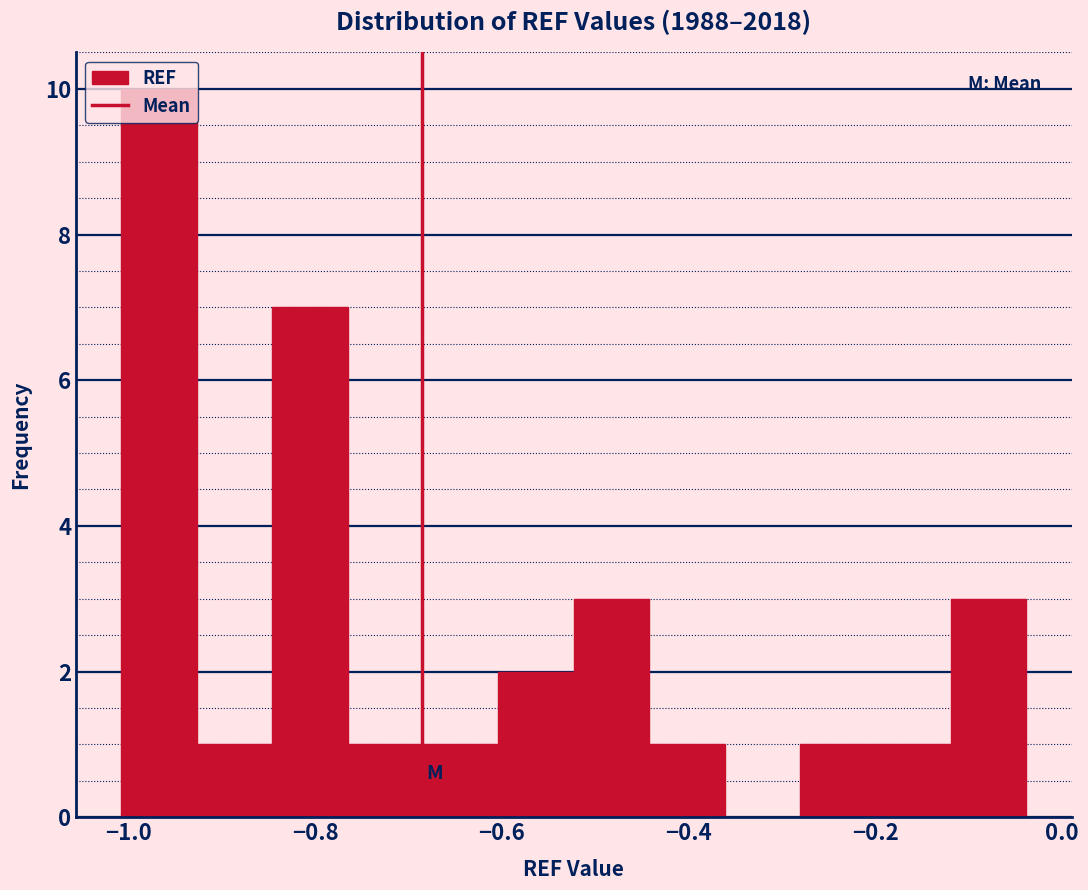

Over which range of the x-axis is the bar tallest?

-1.00 to -0.92